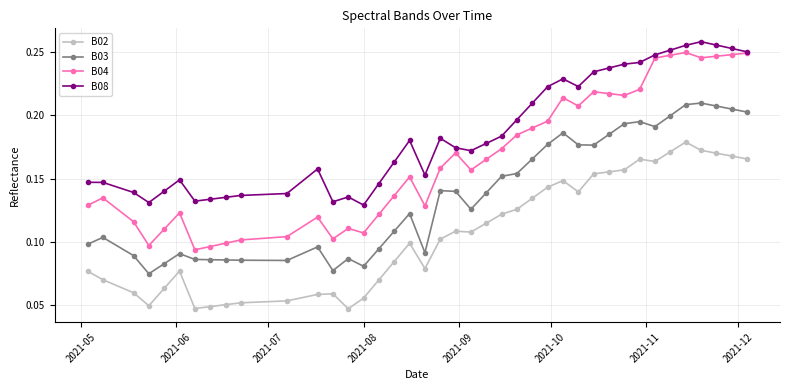

True or false: B08 has more than 0 interior local peaks.

True